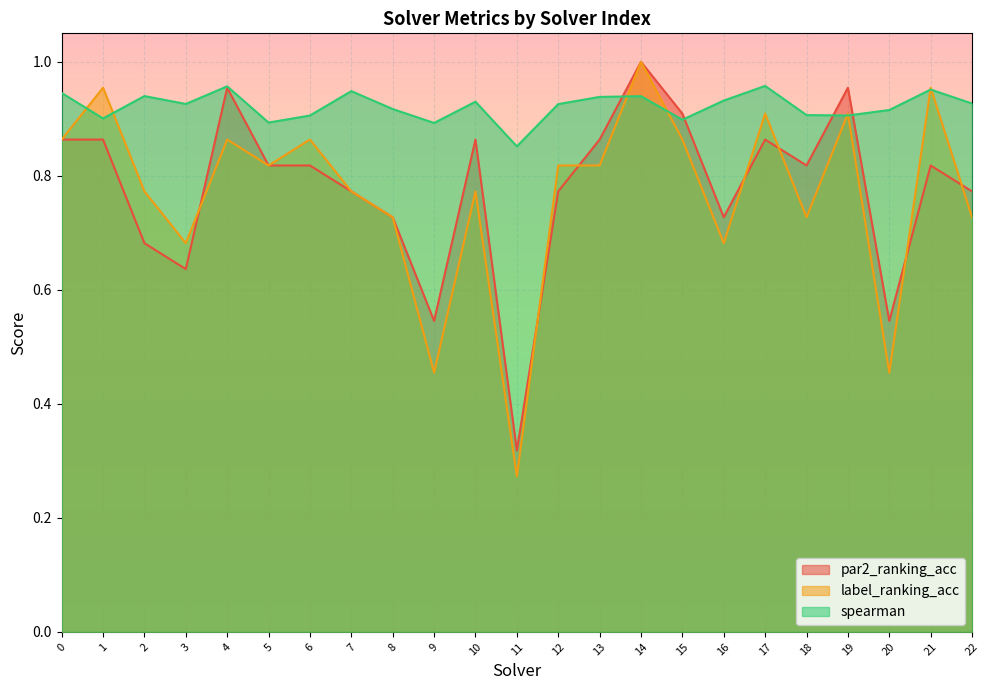

Which has a higher value, 12 or 18?

18